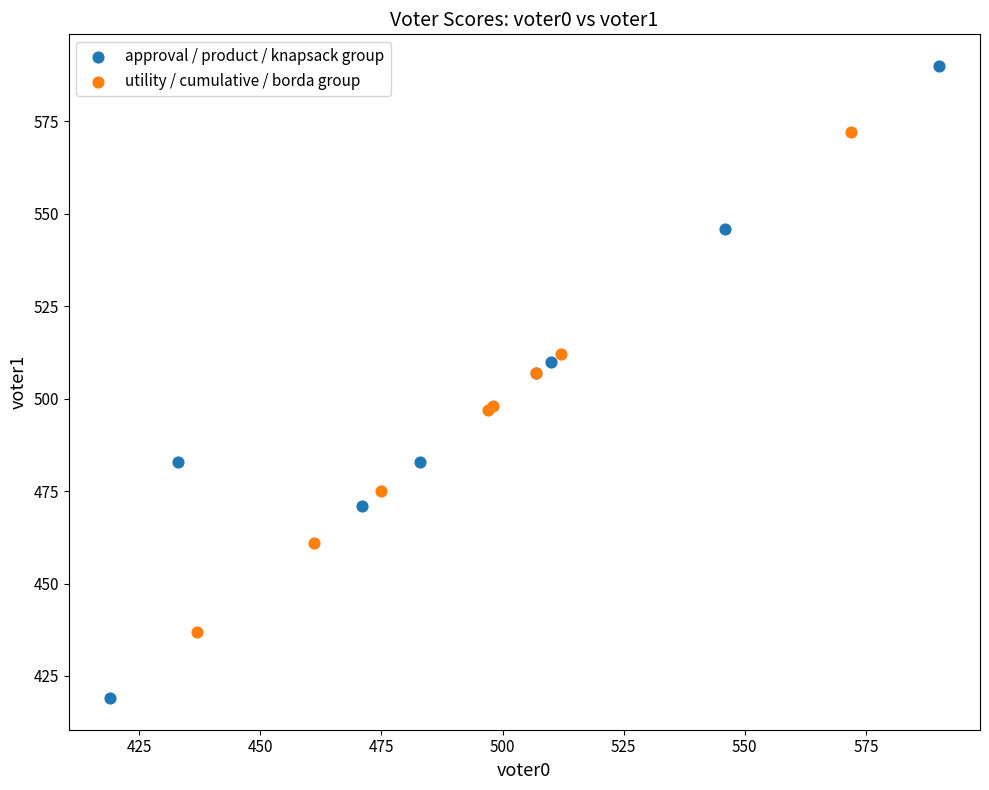

What are all the series names shown in the legend?

approval / product / knapsack group, utility / cumulative / borda group